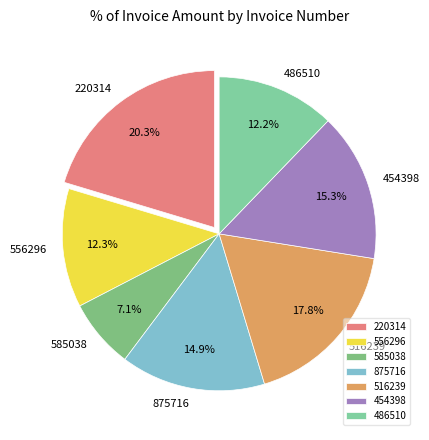

Which has a higher value, 516239 or 875716?

516239